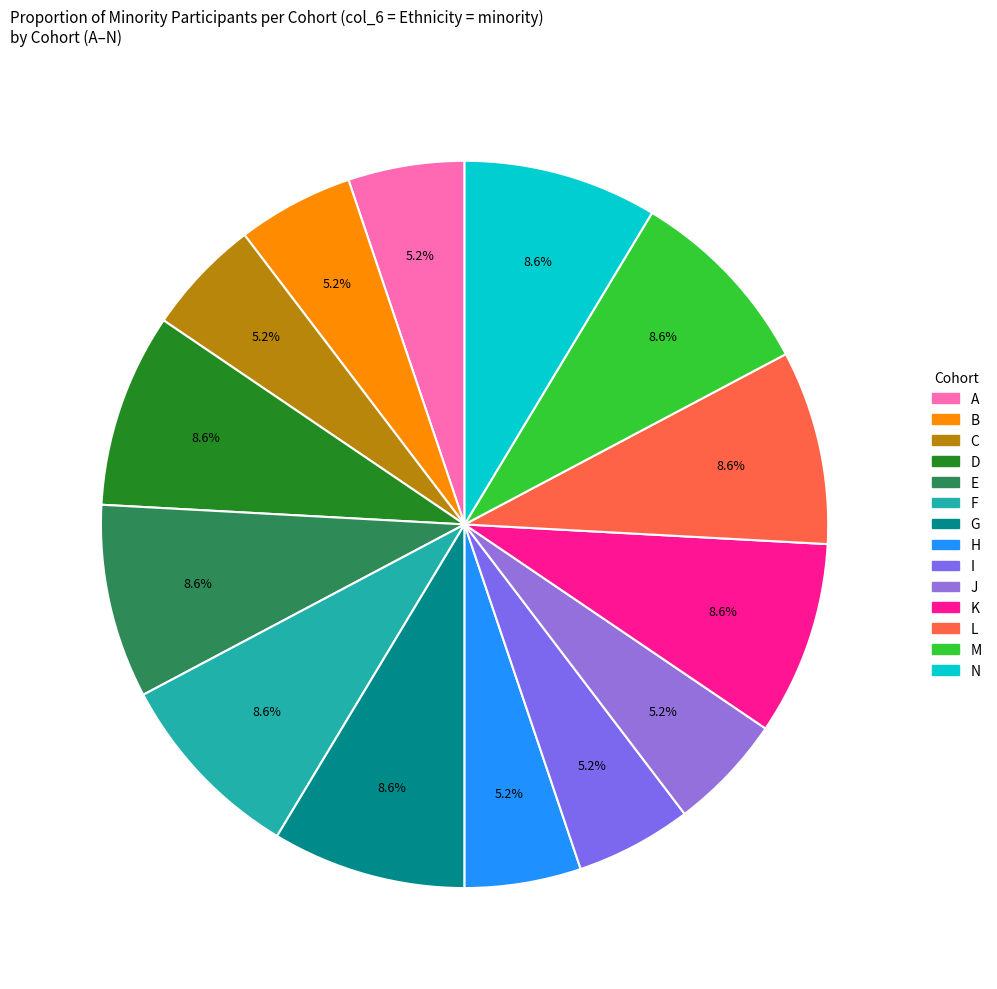

What is the largest slice in the pie chart?

D